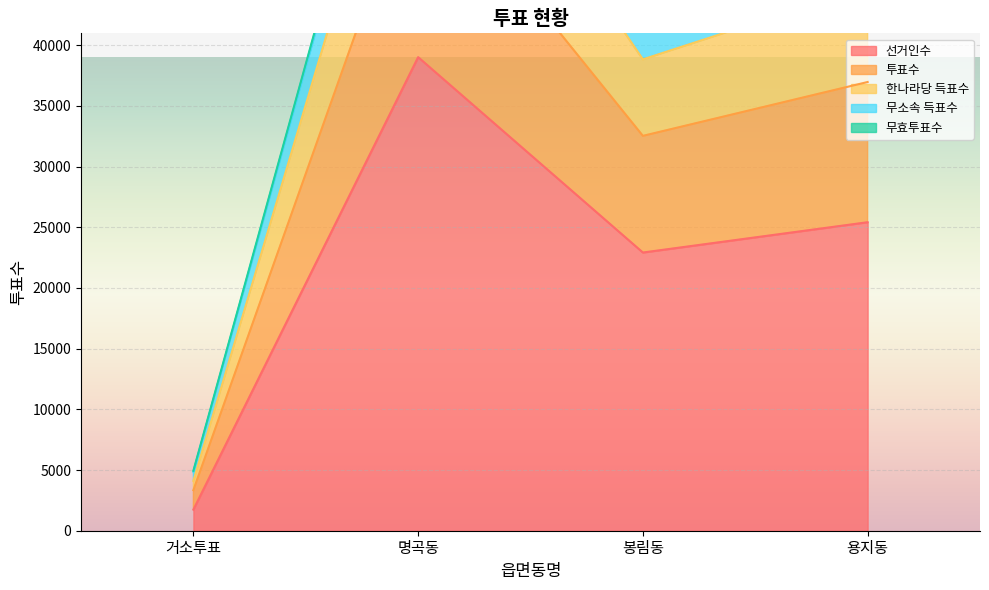

True or false: 무소속 득표수 and 선거인수 cross at least once.

False